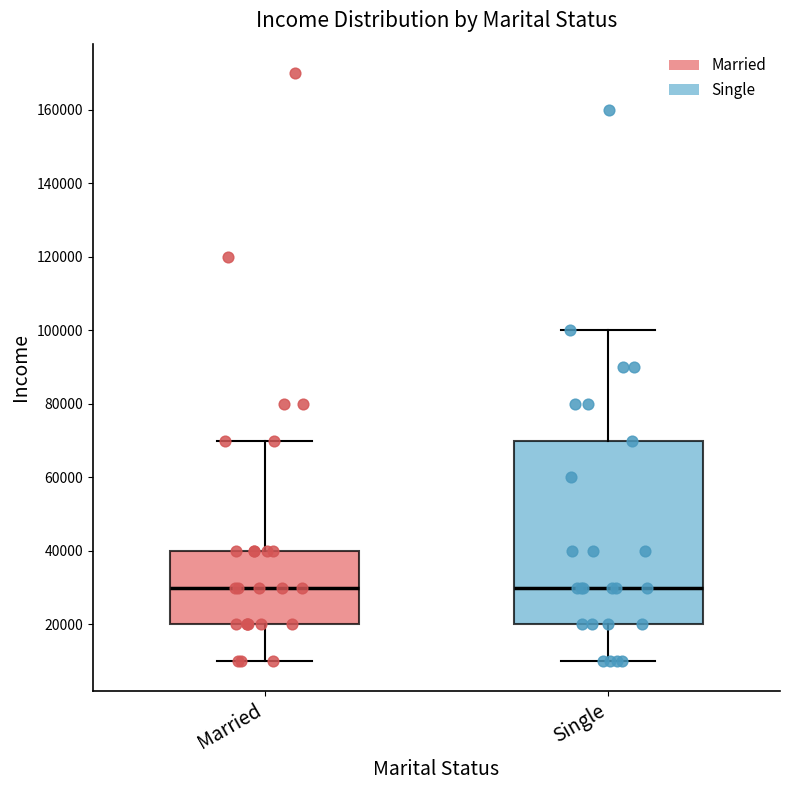

Reading left to right, read every box against the y-axis: the position of its median line, the range the box covers, and the ends of its whiskers. The values are not printed on the chart, so give them approximately, as read against the axis.

Married: median 30000, box 20000 to 40000, whiskers 10000 to 70000
Single: median 30000, box 20000 to 70000, whiskers 10000 to 100000